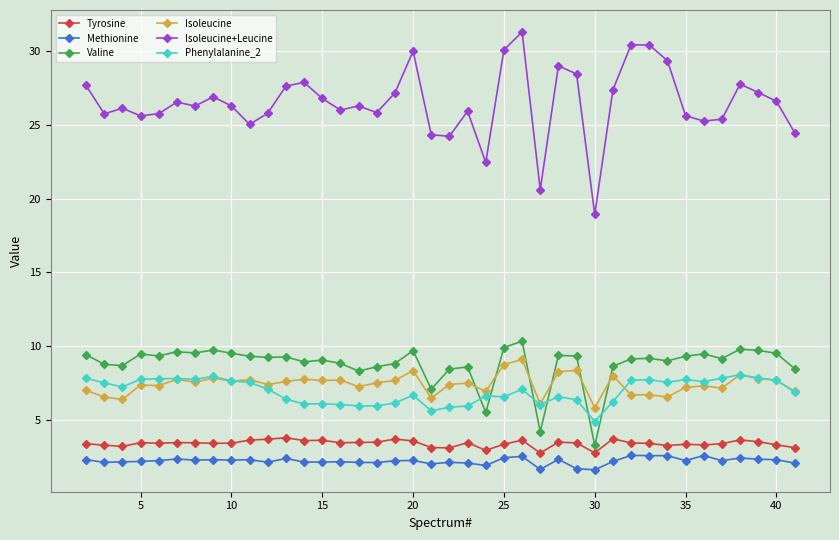

What is the sum of all Isoleucine+Leucine values?

1060.3